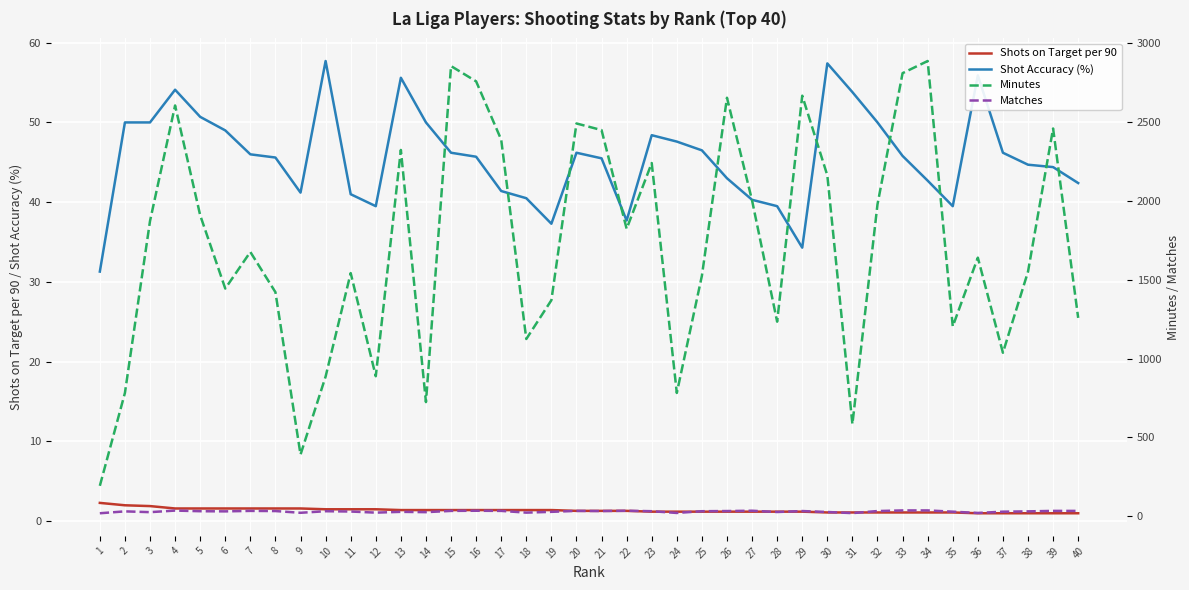

True or false: Matches and Minutes intersect in this chart.

False